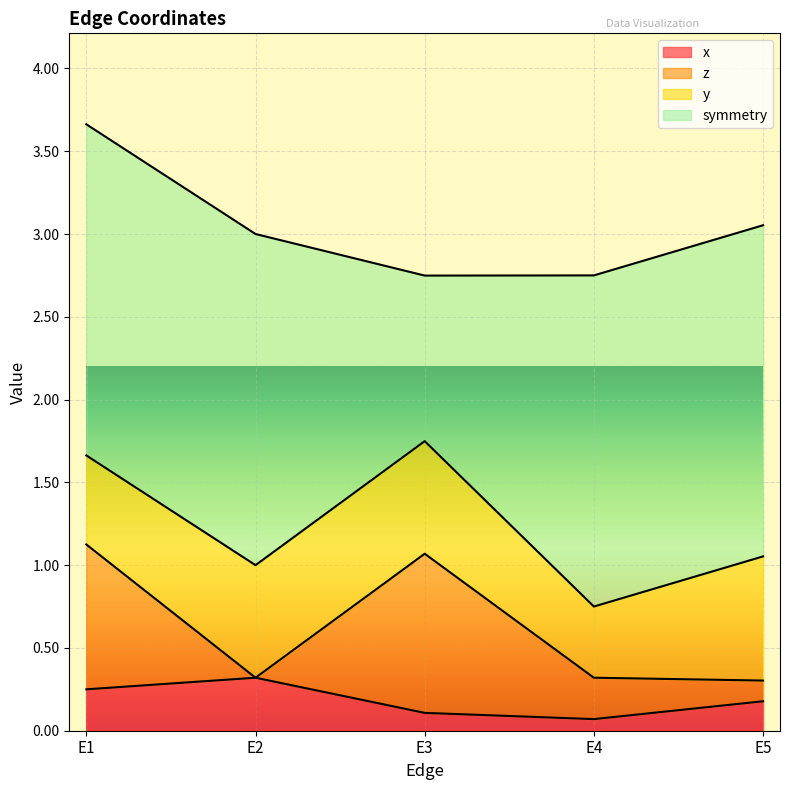

True or false: symmetry has more than 2 points higher than both neighbors.

False